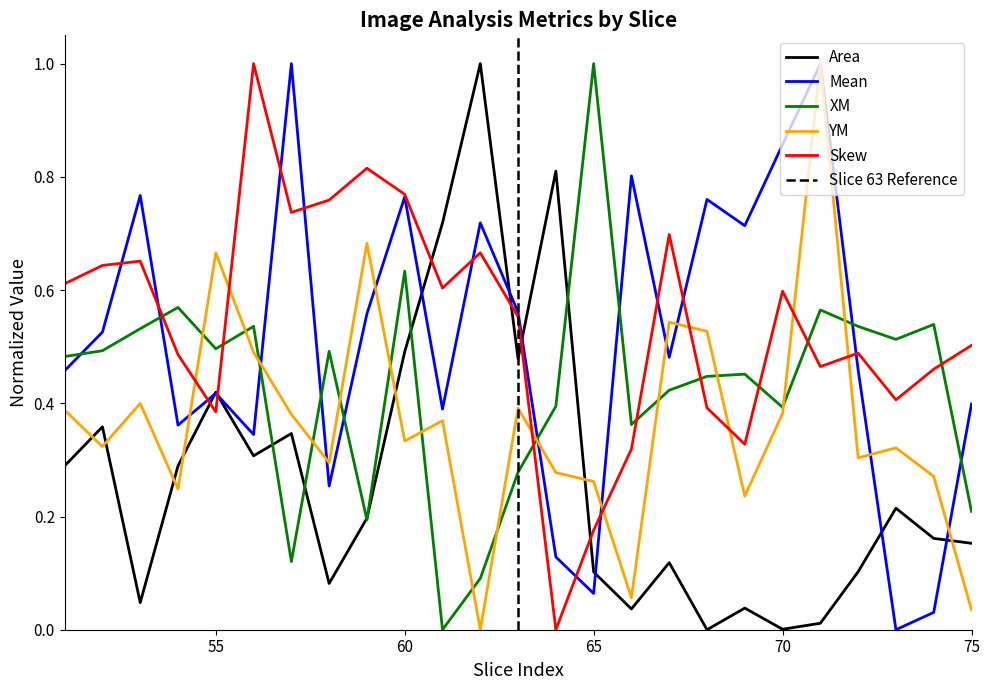

Reading left to right, list all the values displayed in this chart.

Area: 51=0.3	52=0.4	53=0.0	54=0.3	55=0.4	56=0.3	57=0.3	58=0.1	59=0.2	60=0.5	61=0.7	62=1.0	63=0.5	64=0.8	65=0.1	66=0.0	67=0.1	68=0.0	69=0.0	70=0.0	71=0.0	72=0.1	73=0.2	74=0.2	75=0.2
Mean: 51=0.5	52=0.5	53=0.8	54=0.4	55=0.4	56=0.3	57=1.0	58=0.3	59=0.6	60=0.8	61=0.4	62=0.7	63=0.6	64=0.1	65=0.1	66=0.8	67=0.5	68=0.8	69=0.7	70=0.9	71=1.0	72=0.5	73=0.0	74=0.0	75=0.4
XM: 51=0.5	52=0.5	53=0.5	54=0.6	55=0.5	56=0.5	57=0.1	58=0.5	59=0.2	60=0.6	61=0.0	62=0.1	63=0.3	64=0.4	65=1.0	66=0.4	67=0.4	68=0.4	69=0.5	70=0.4	71=0.6	72=0.5	73=0.5	74=0.5	75=0.2
YM: 51=0.4	52=0.3	53=0.4	54=0.2	55=0.7	56=0.5	57=0.4	58=0.3	59=0.7	60=0.3	61=0.4	62=0.0	63=0.4	64=0.3	65=0.3	66=0.1	67=0.5	68=0.5	69=0.2	70=0.4	71=1.0	72=0.3	73=0.3	74=0.3	75=0.0
Skew: 51=0.6	52=0.6	53=0.7	54=0.5	55=0.4	56=1.0	57=0.7	58=0.8	59=0.8	60=0.8	61=0.6	62=0.7	63=0.6	64=0.0	65=0.2	66=0.3	67=0.7	68=0.4	69=0.3	70=0.6	71=0.5	72=0.5	73=0.4	74=0.5	75=0.5